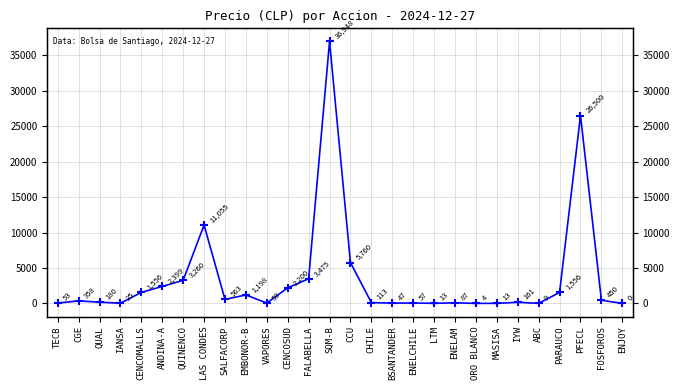

What position from the right is MASISA?

7